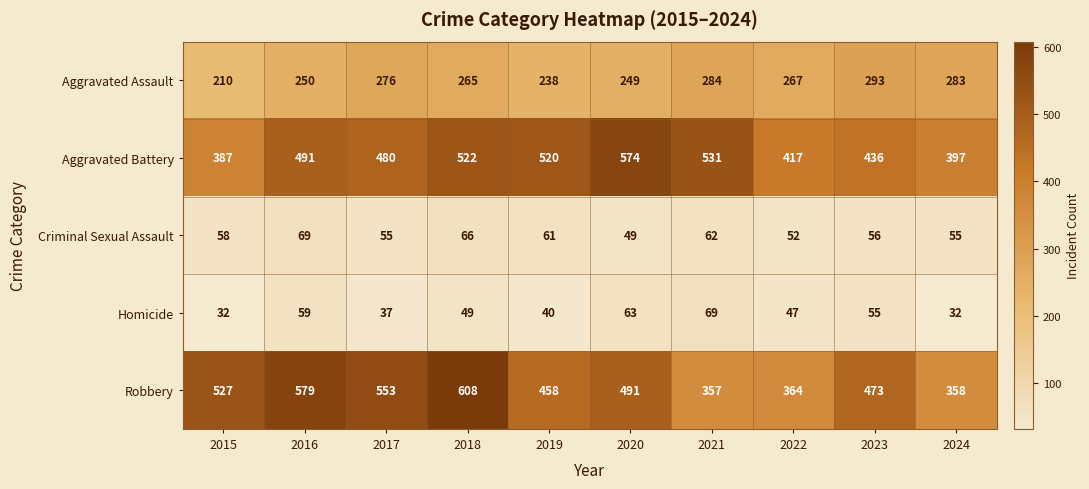

At how many categories does at least one series exceed 190?

10